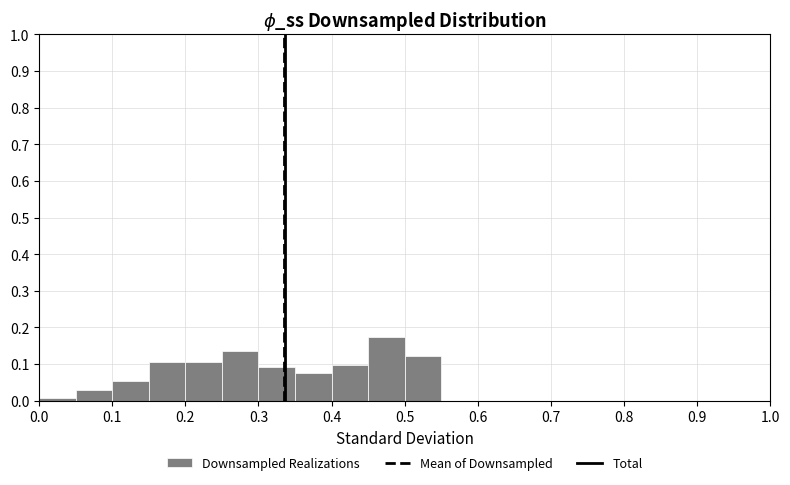

Which range on the x-axis has the tallest bar?

0.45 to 0.50